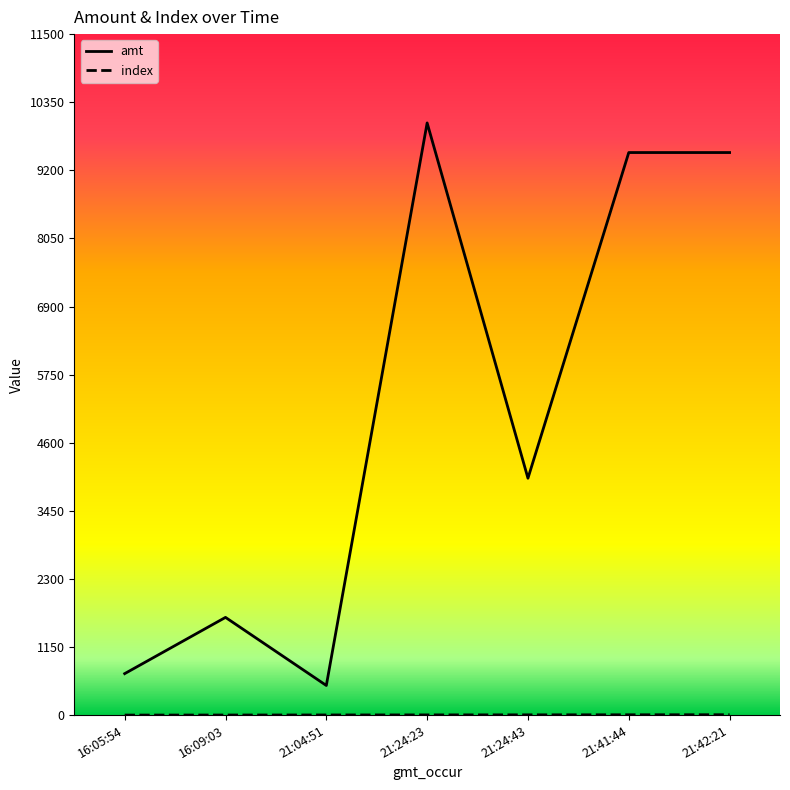

Which series has the largest range (max minus min)?

amt